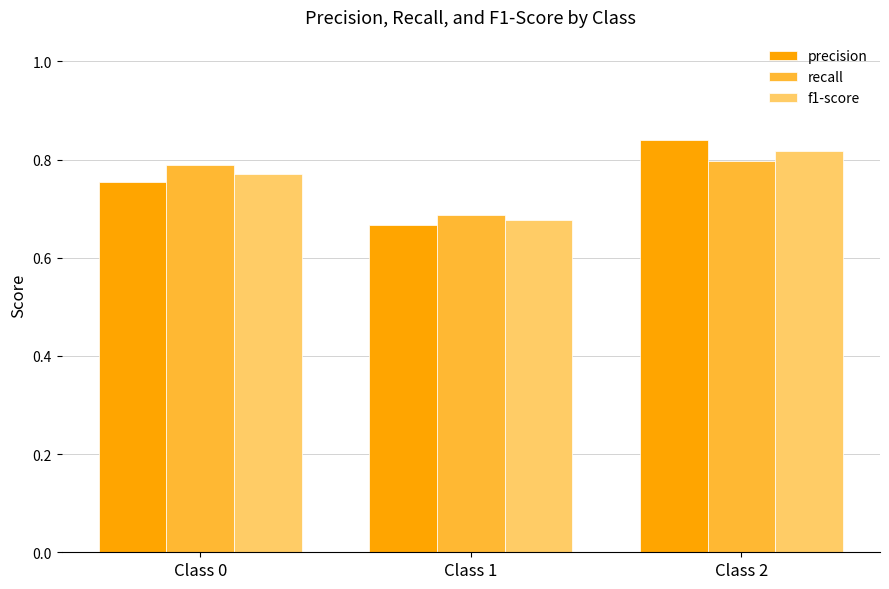

At how many categories does at least one series exceed 0?

3